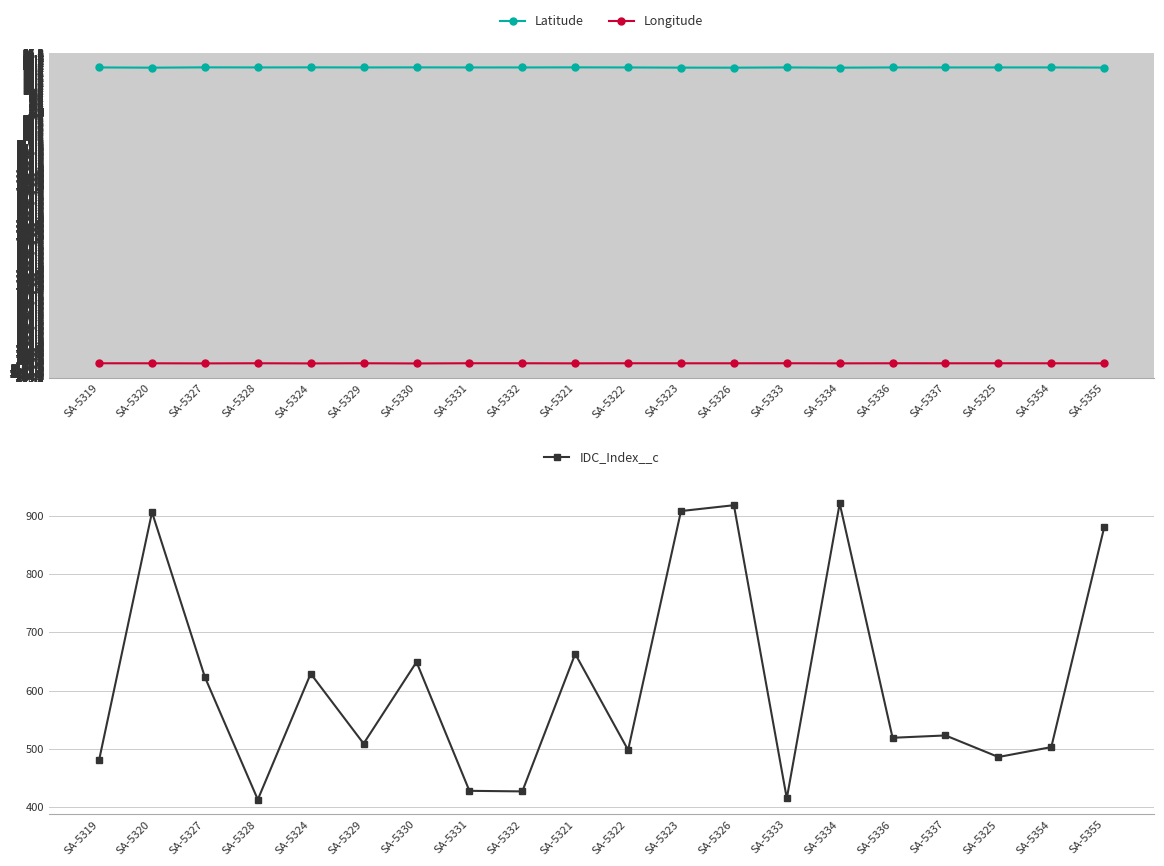

List the labels in order of IDC_Index__c value, smallest first.

SA-5328, SA-5333, SA-5332, SA-5331, SA-5319, SA-5325, SA-5322, SA-5354, SA-5329, SA-5336, SA-5337, SA-5327, SA-5324, SA-5330, SA-5321, SA-5355, SA-5320, SA-5323, SA-5326, SA-5334